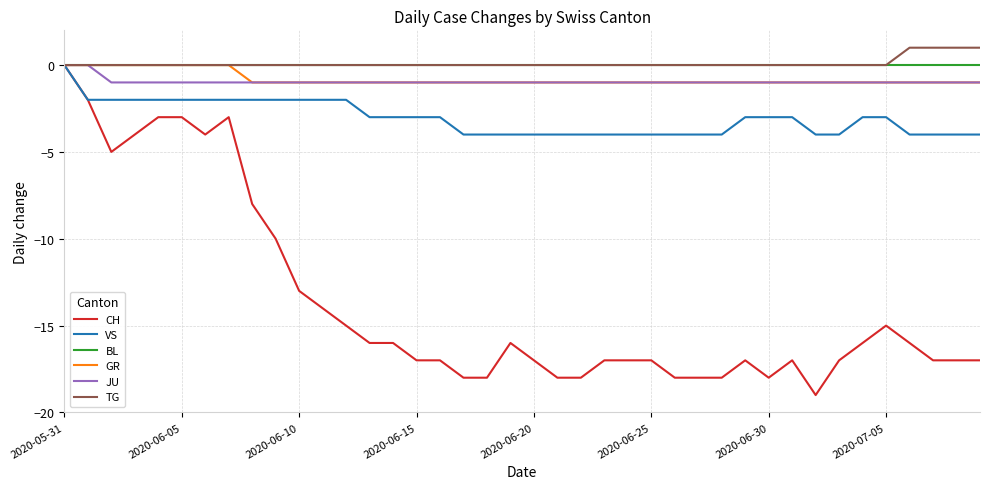

What is the smallest value displayed?

-19